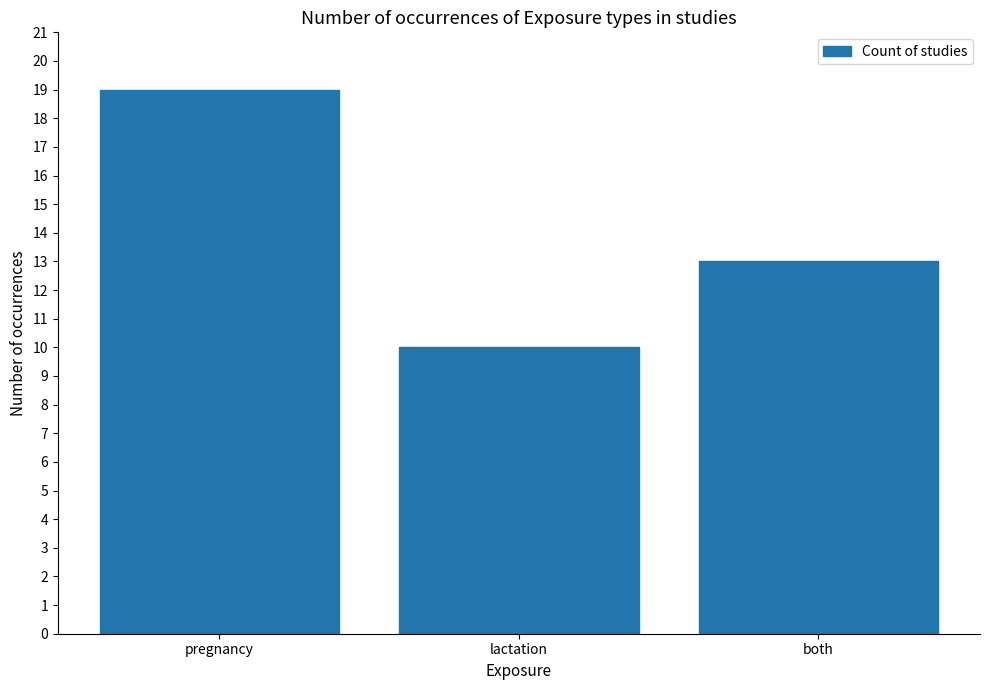

Reading left to right, list all the values displayed in this chart.

19	10	13